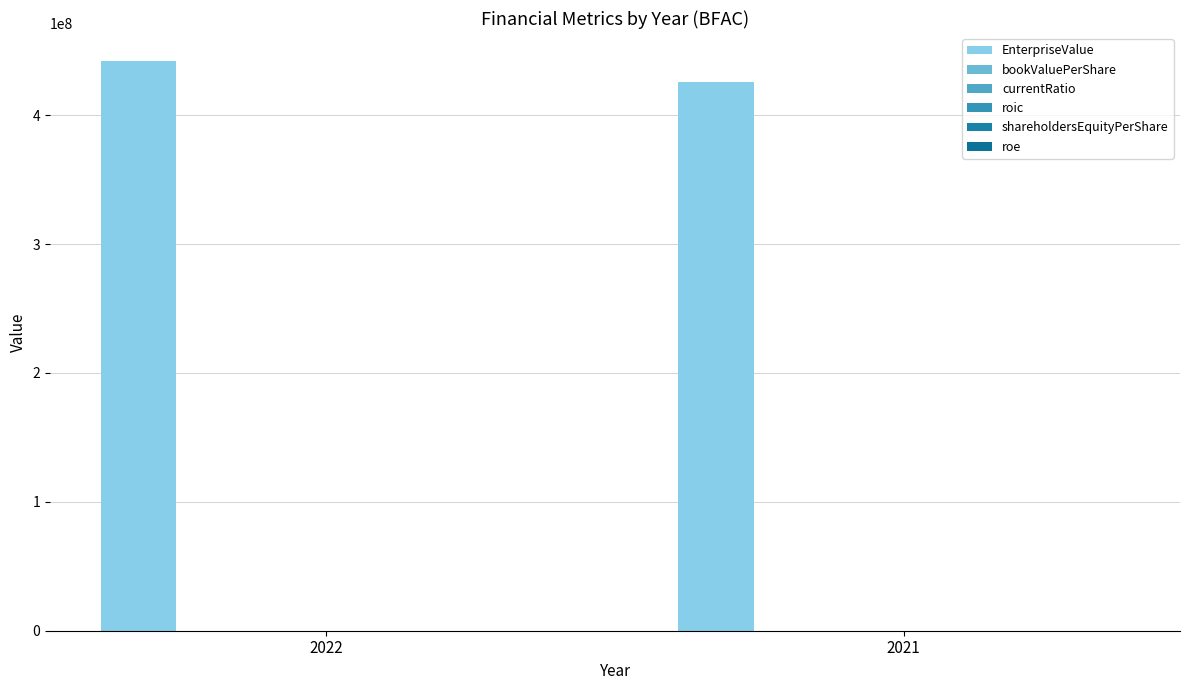

Which series has the widest spread of values?

EnterpriseValue